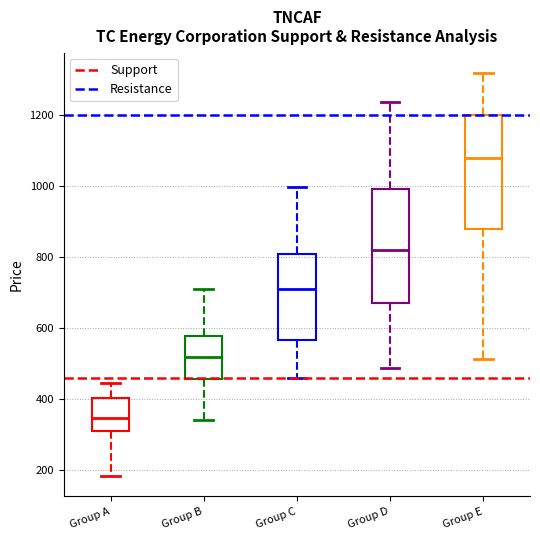

Reading left to right, read every box against the y-axis: the position of its median line, the range the box covers, and the ends of its whiskers. The values are not printed on the chart, so give them approximately, as read against the axis.

Group A: median 340, box 300 to 400, whiskers 180 to 440
Group B: median 520, box 460 to 580, whiskers 340 to 720
Group C: median 700, box 560 to 800, whiskers 460 to 1000
Group D: median 820, box 680 to 1000, whiskers 480 to 1240
Group E: median 1080, box 880 to 1200, whiskers 520 to 1320